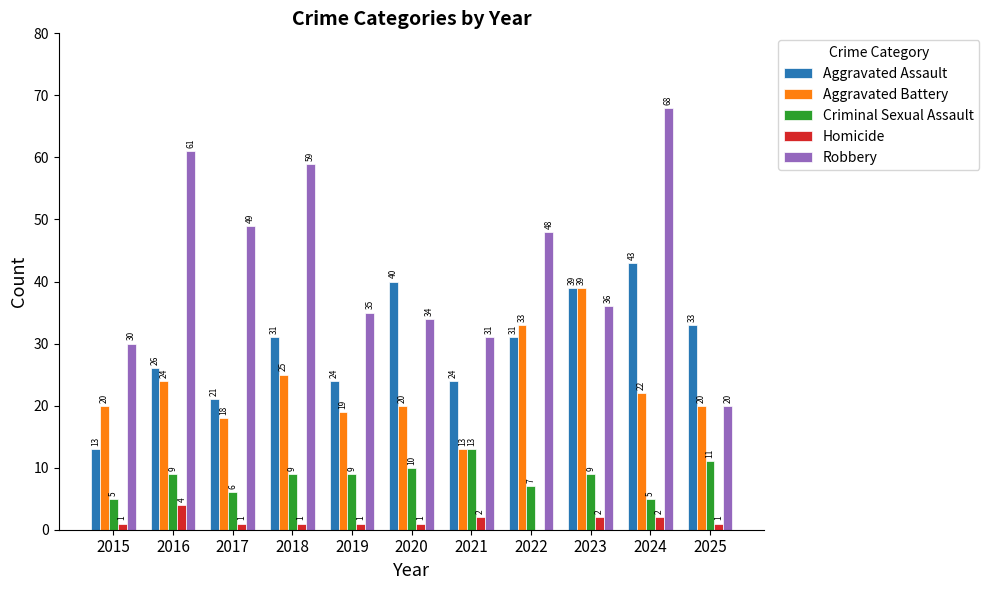

What is the sum of all Aggravated Battery values?

253